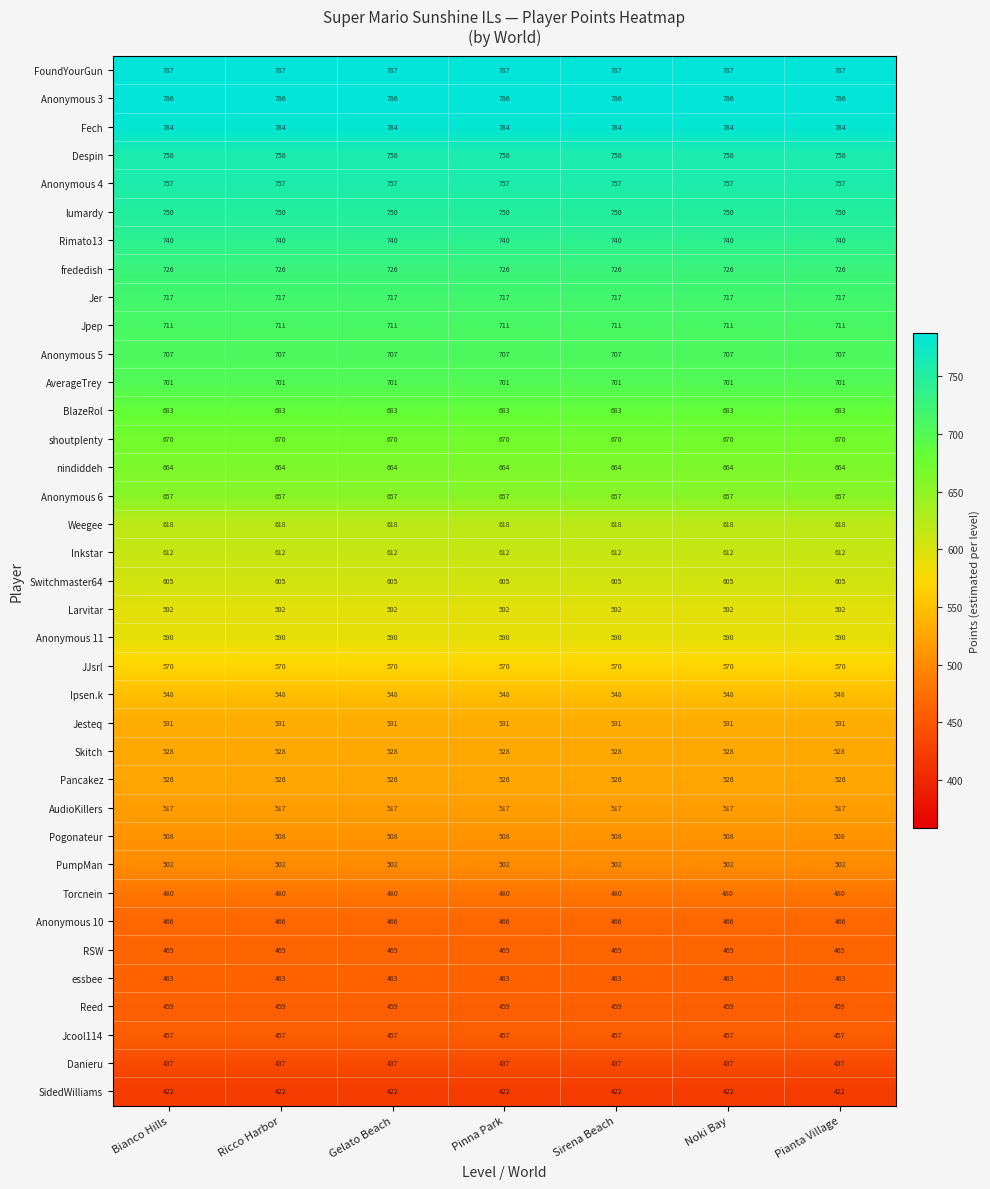

Rank the series by their maximum value, from lowest to highest.

SidedWilliams, Danieru, Jcool114, Reed, essbee, RSW, Anonymous 10, Torcnein, PumpMan, Pogonateur, AudioKillers, Pancakez, Skitch, Jesteq, Ipsen.k, JJsrl, Anonymous 11, Larvitar, Switchmaster64, Inkstar, Weegee, Anonymous 6, nindiddeh, shoutplenty, BlazeRol, AverageTrey, Anonymous 5, Jpep, Jer, frededish, Rimato13, lumardy, Anonymous 4, Despin, Fech, Anonymous 3, FoundYourGun